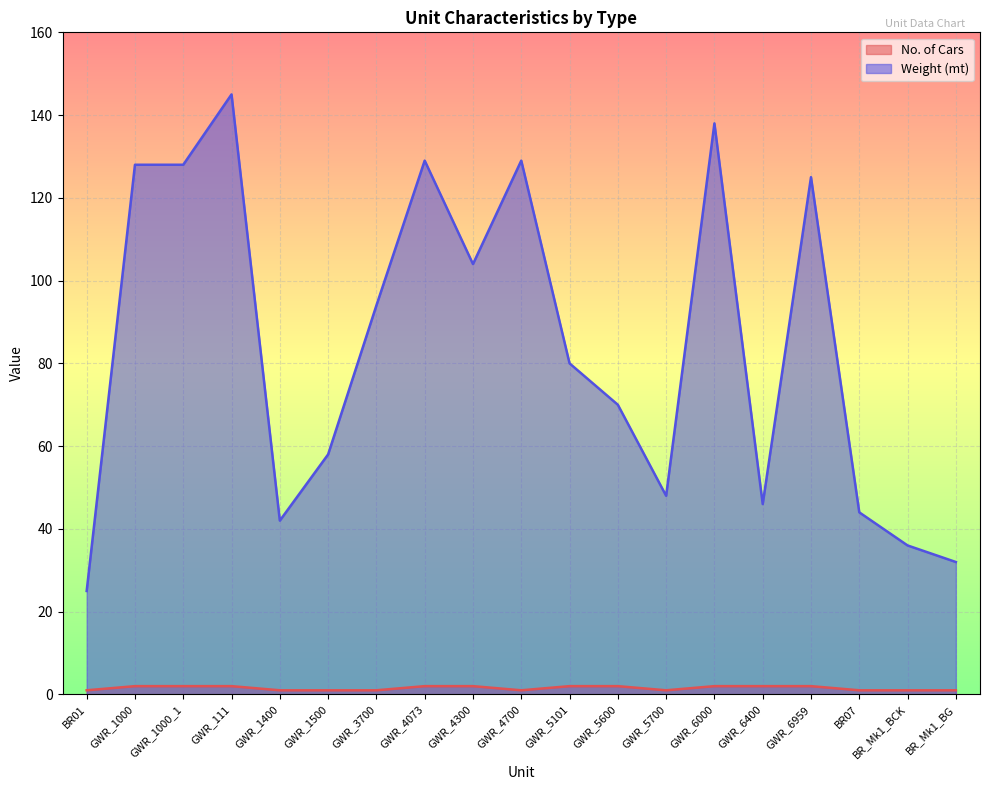

Count the number of categories in the chart.

19